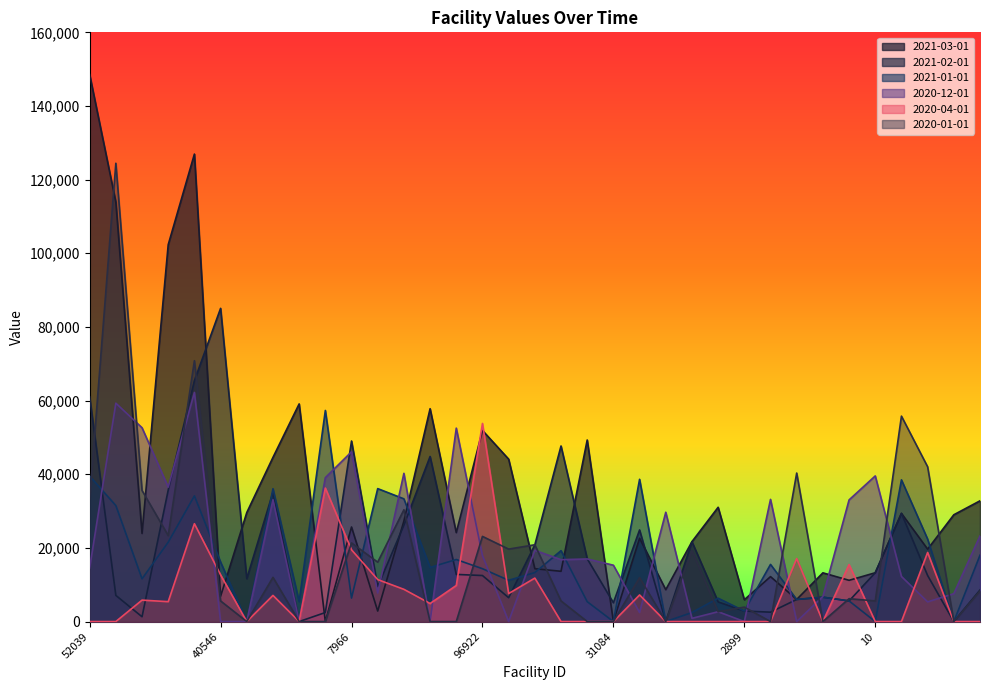

True or false: 2020-12-01 has a value of 0 at 58573.

True